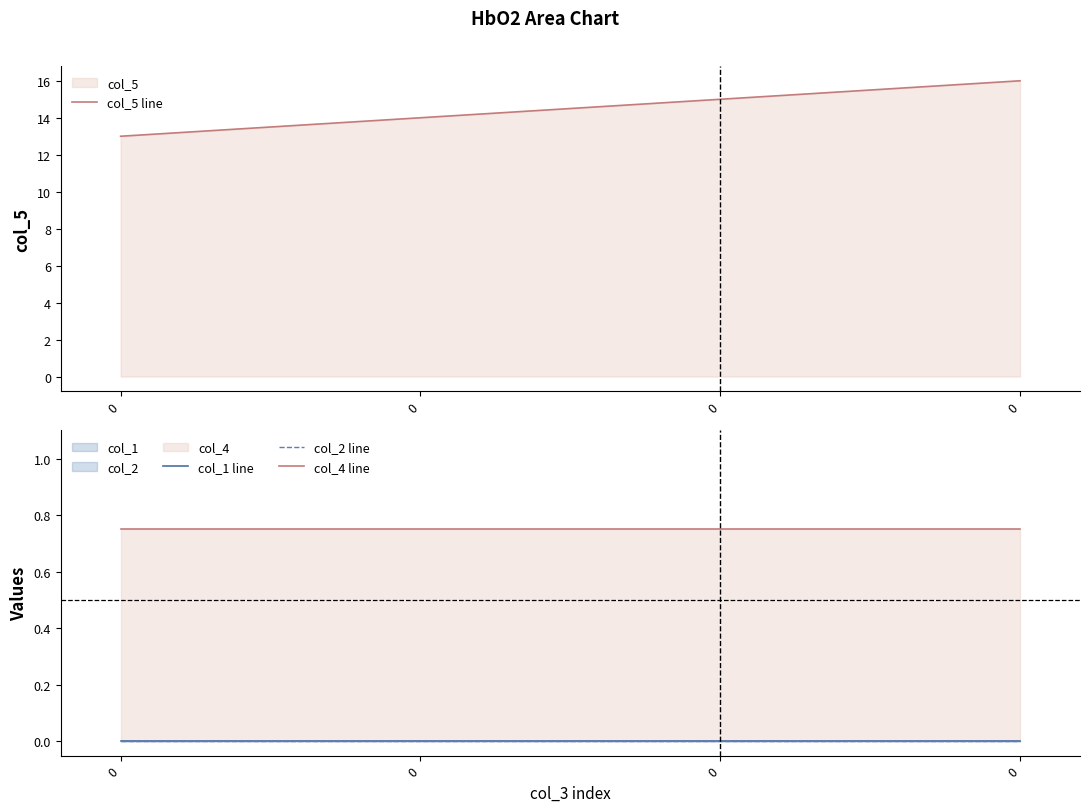

What is the average value of the col_5 line series?

14.5